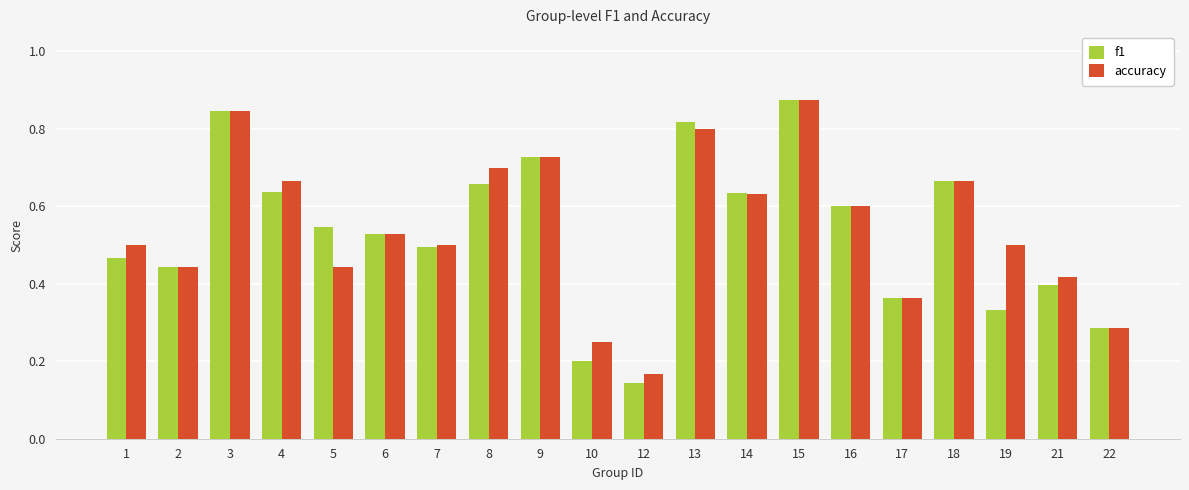

Which label corresponds to the smallest value in the chart?

12